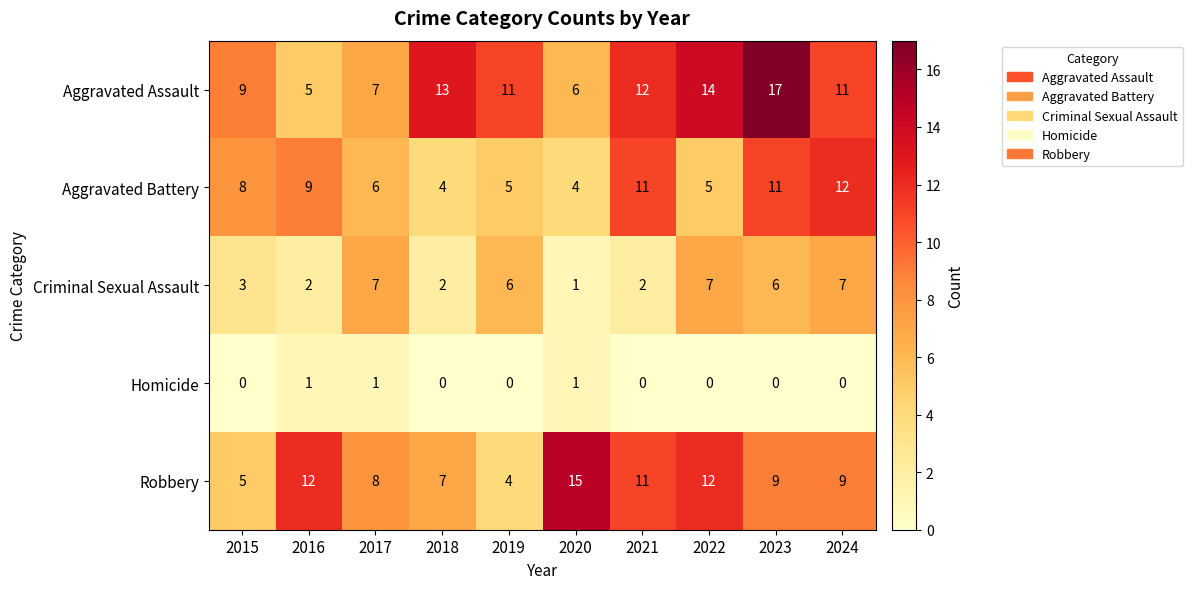

What is the spread (max minus min) of values at 2021?

12